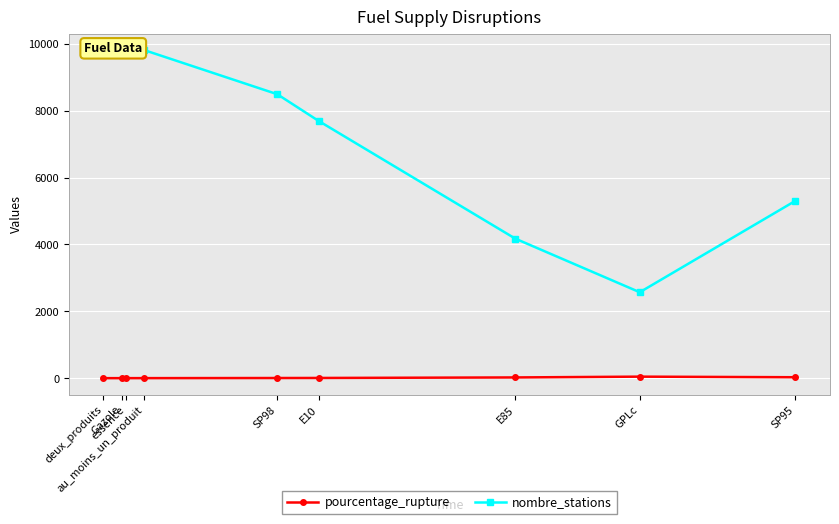

The value of pourcentage_rupture at SP95 is 47.2. True or false?

False